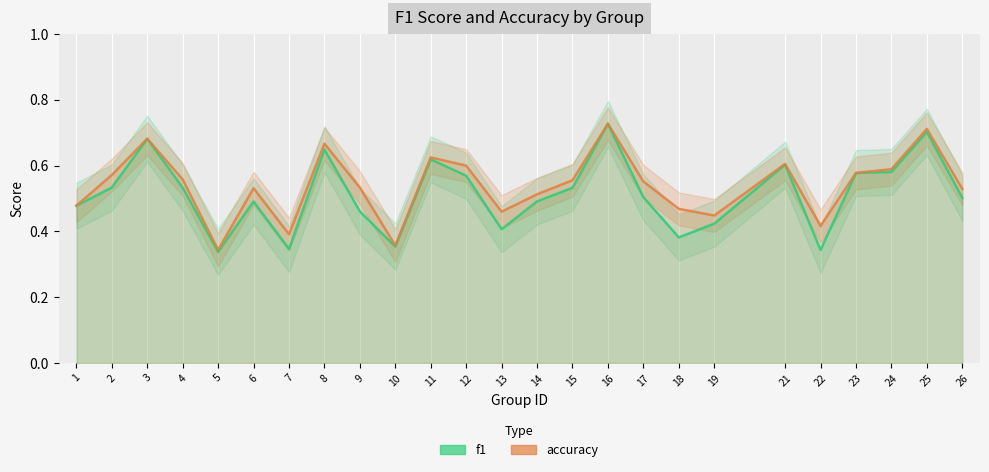

Which series has the largest total across all categories?

accuracy